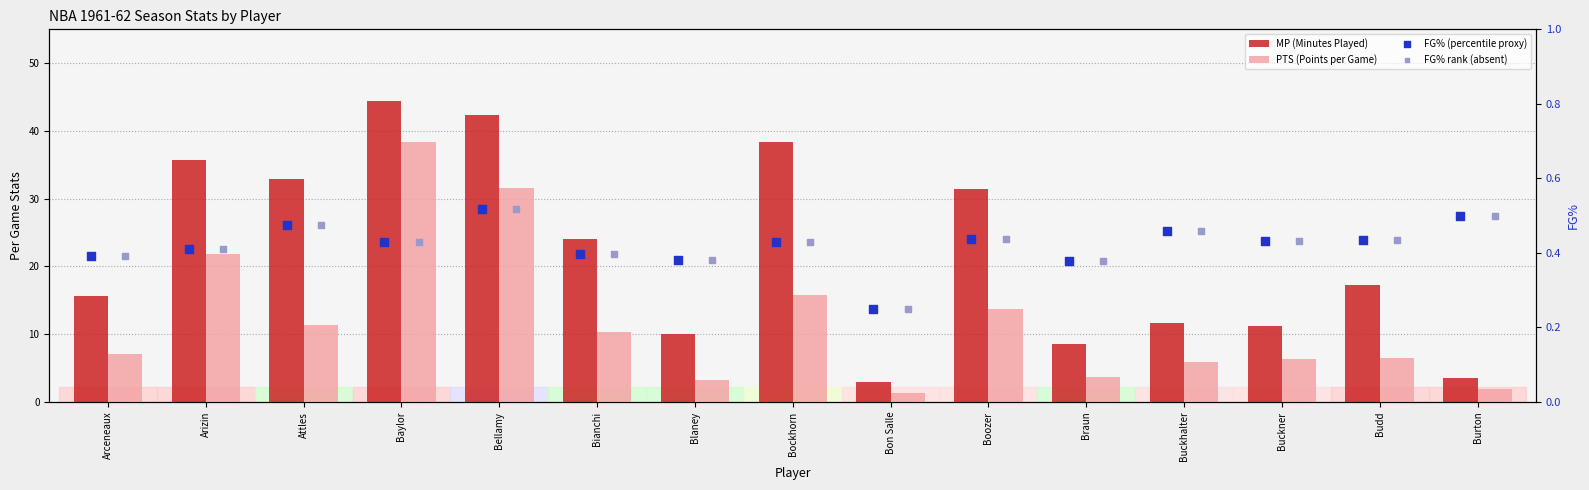

Is the value of FG% rank (absent) at Baylor greater than the value of MP (Minutes Played) at Bellamy?

No